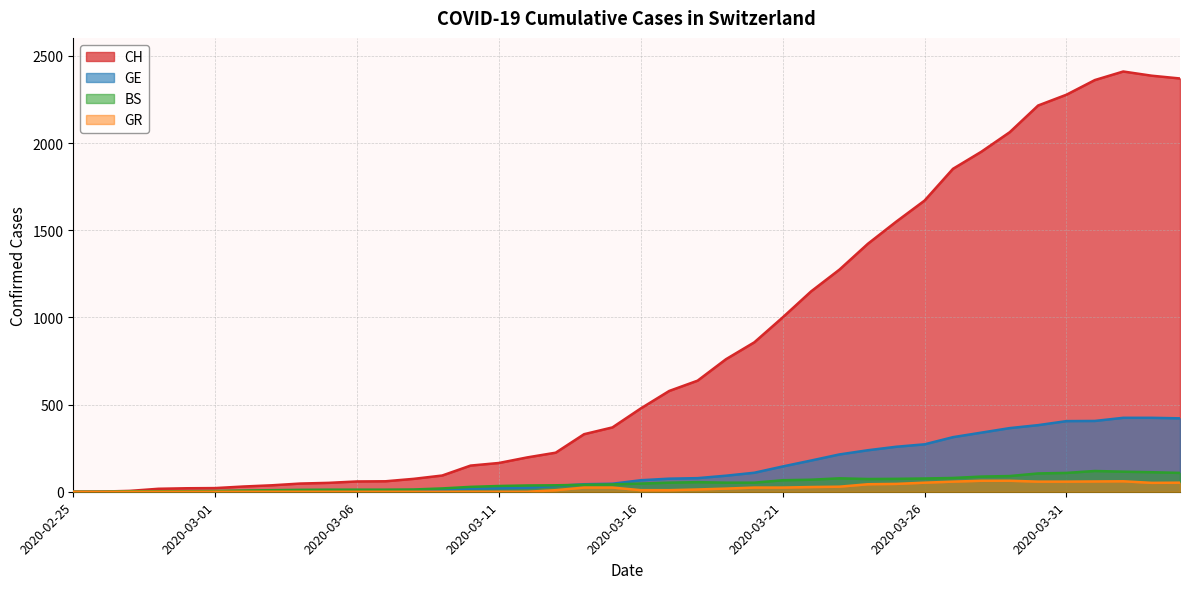

True or false: CH has a value of 1950 at 2020-03-28.

True